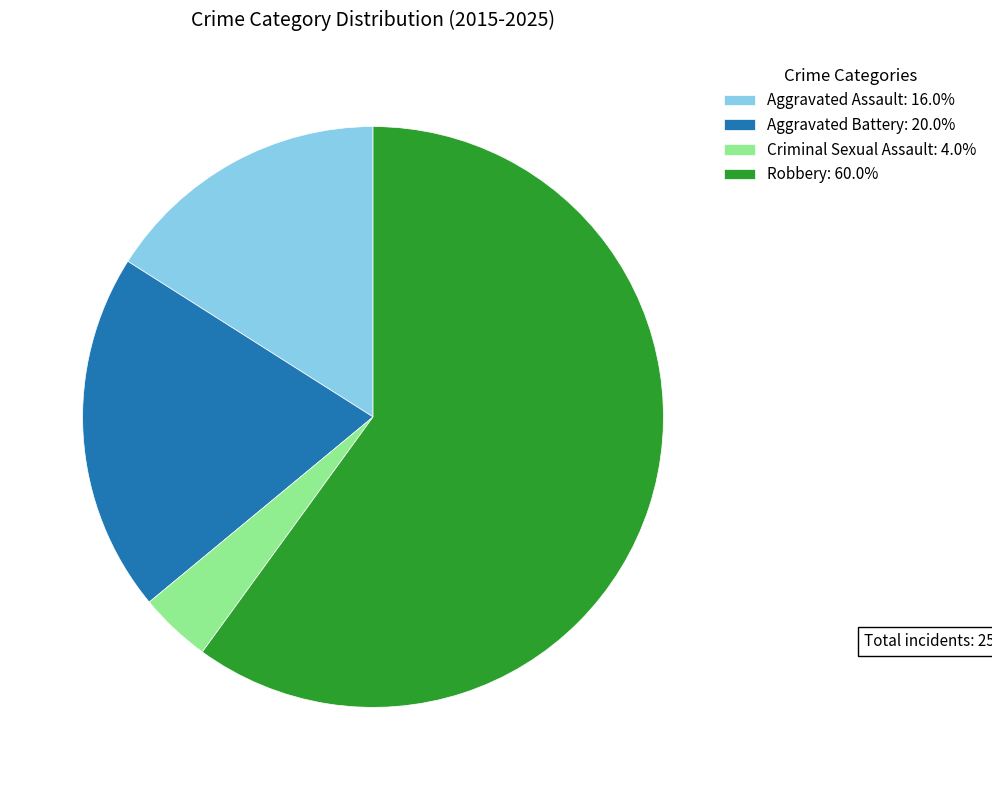

Do Aggravated Assault: 16.0% and Criminal Sexual Assault: 4.0% together represent more than half of the pie?

No